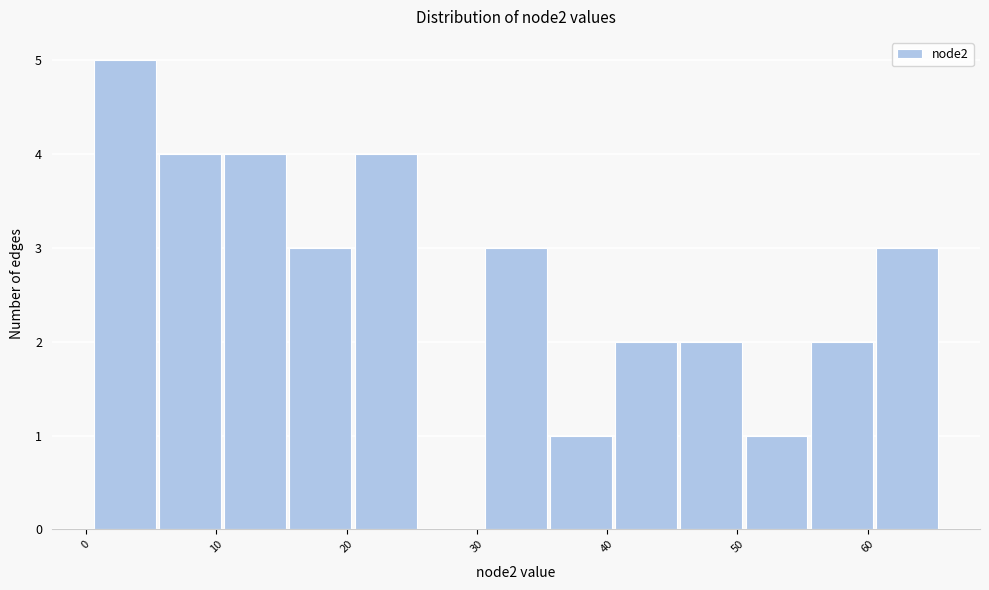

Over which range of the x-axis is the bar tallest?

0.5 to 5.5